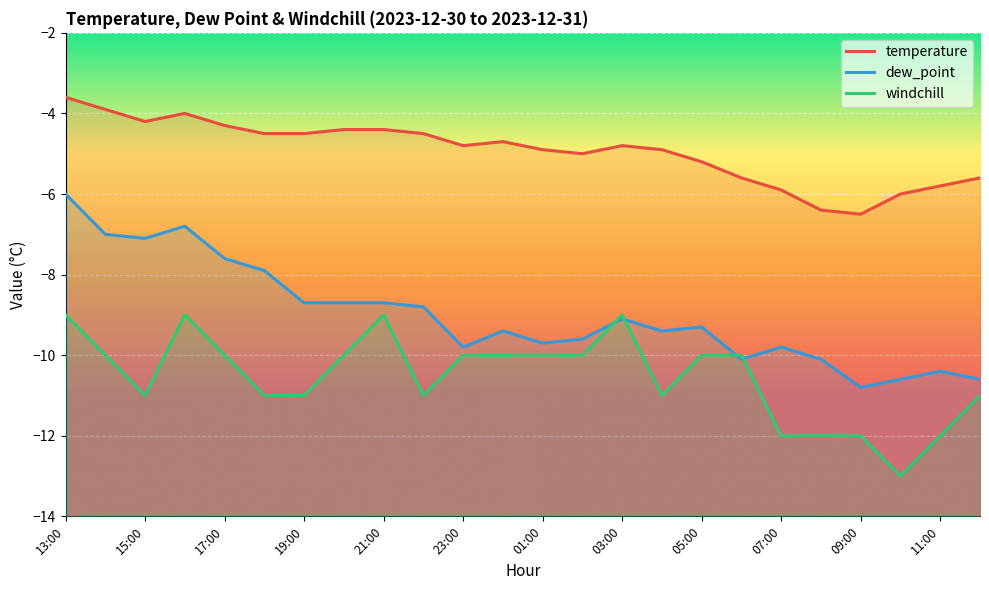

List the series in order of their peak value, highest first.

temperature, dew_point, windchill